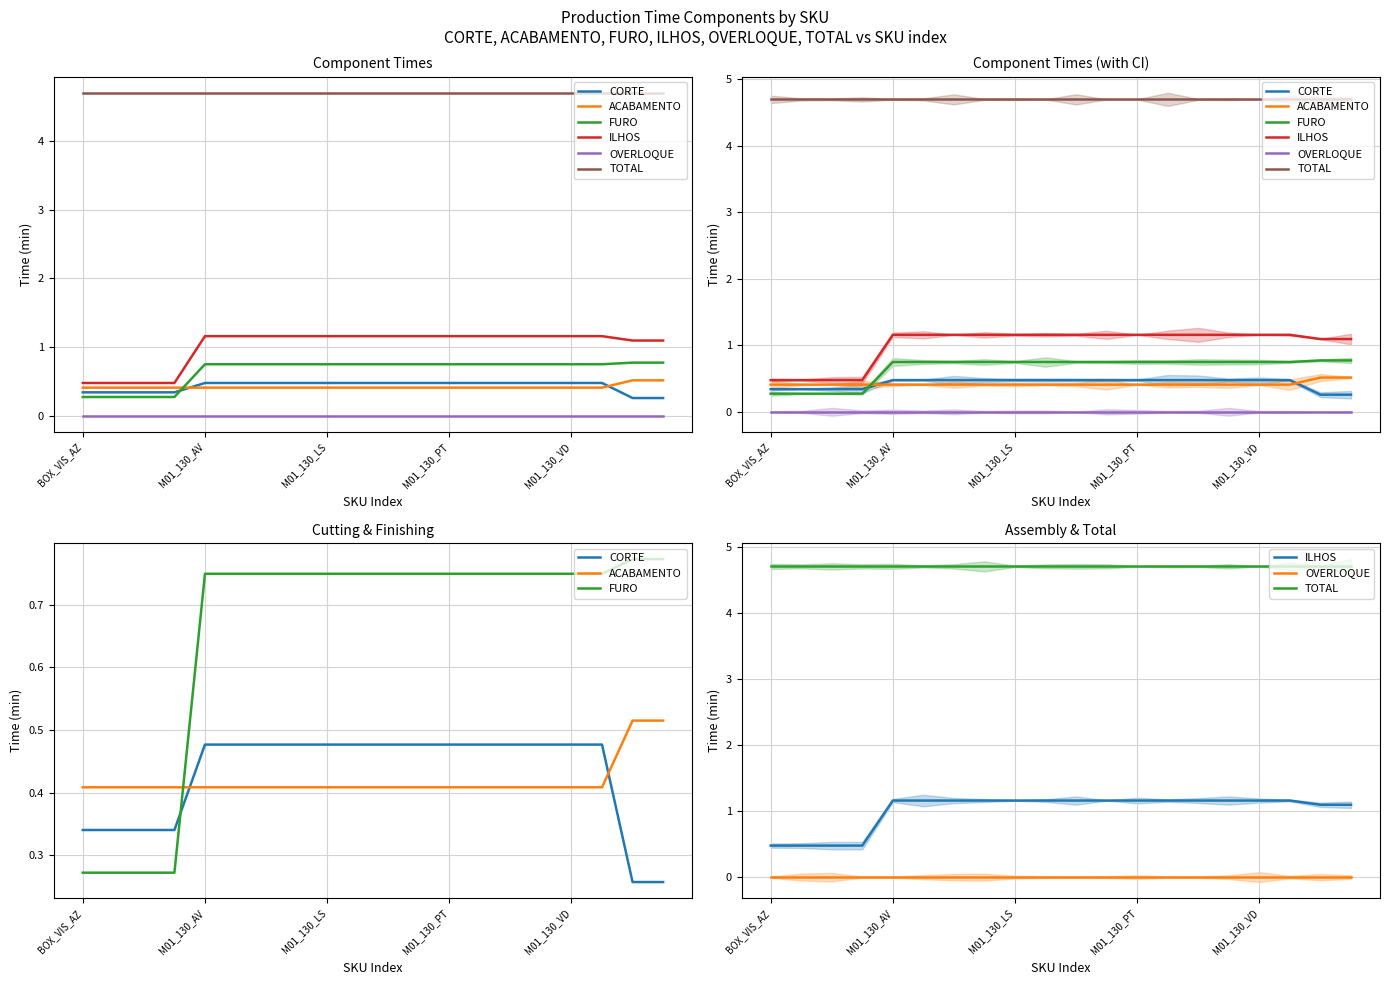

The value of FURO at 14 is 1.3. True or false?

False